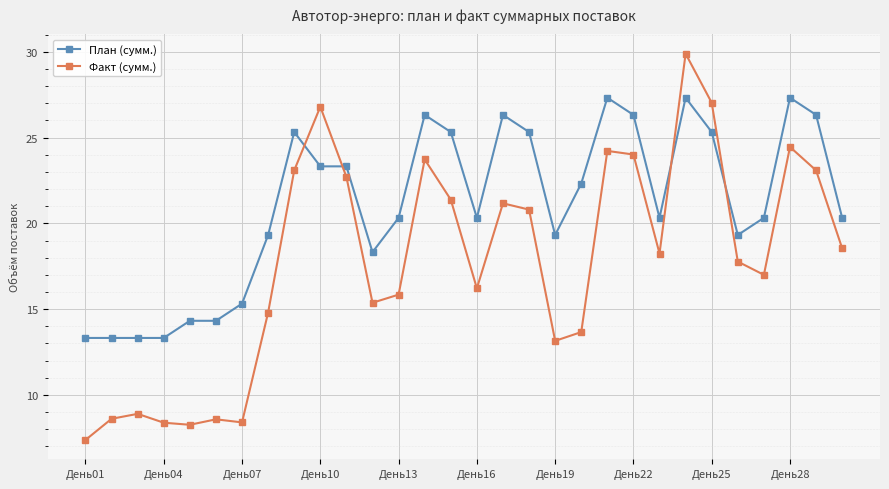

What is the value of the Факт (сумм.) point at the 19th from the left?

13.2